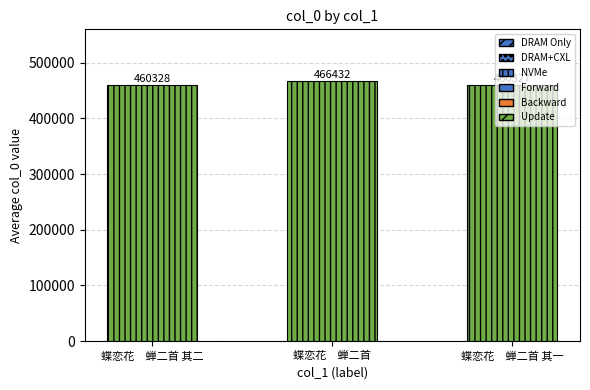

What is the label of the 3rd bar from the left?

蝶恋花　蝉二首 其一